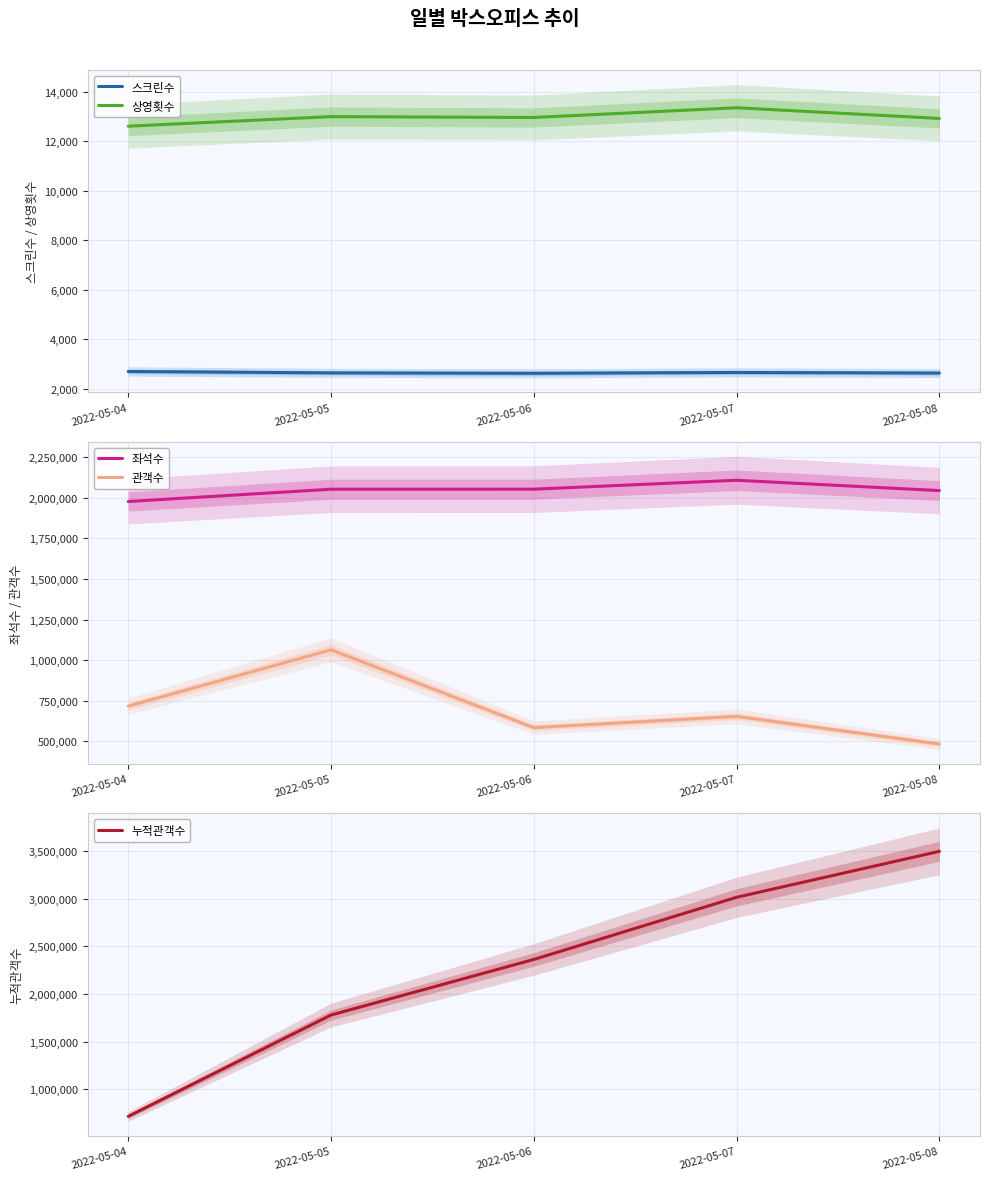

How many interior local peaks does the 상영횟수 series have?

2